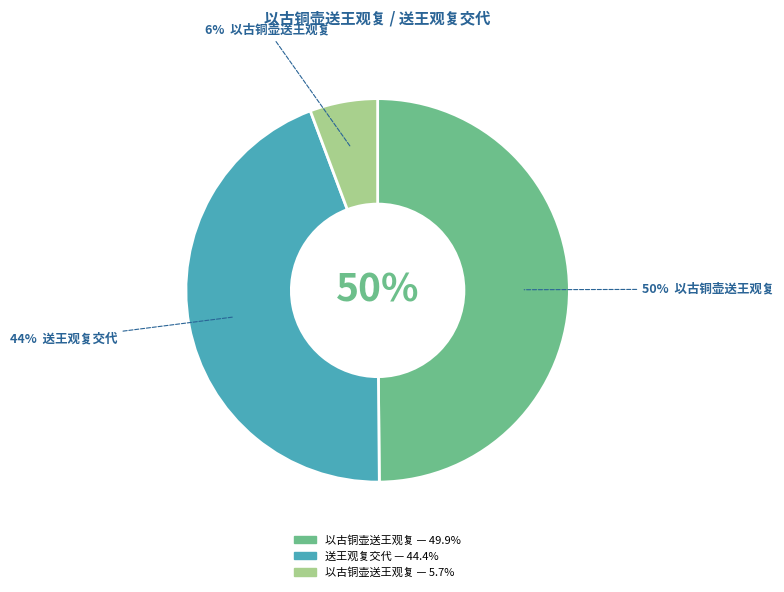

How much of the chart is everything except 以古铜壶送王观复?

94.3%